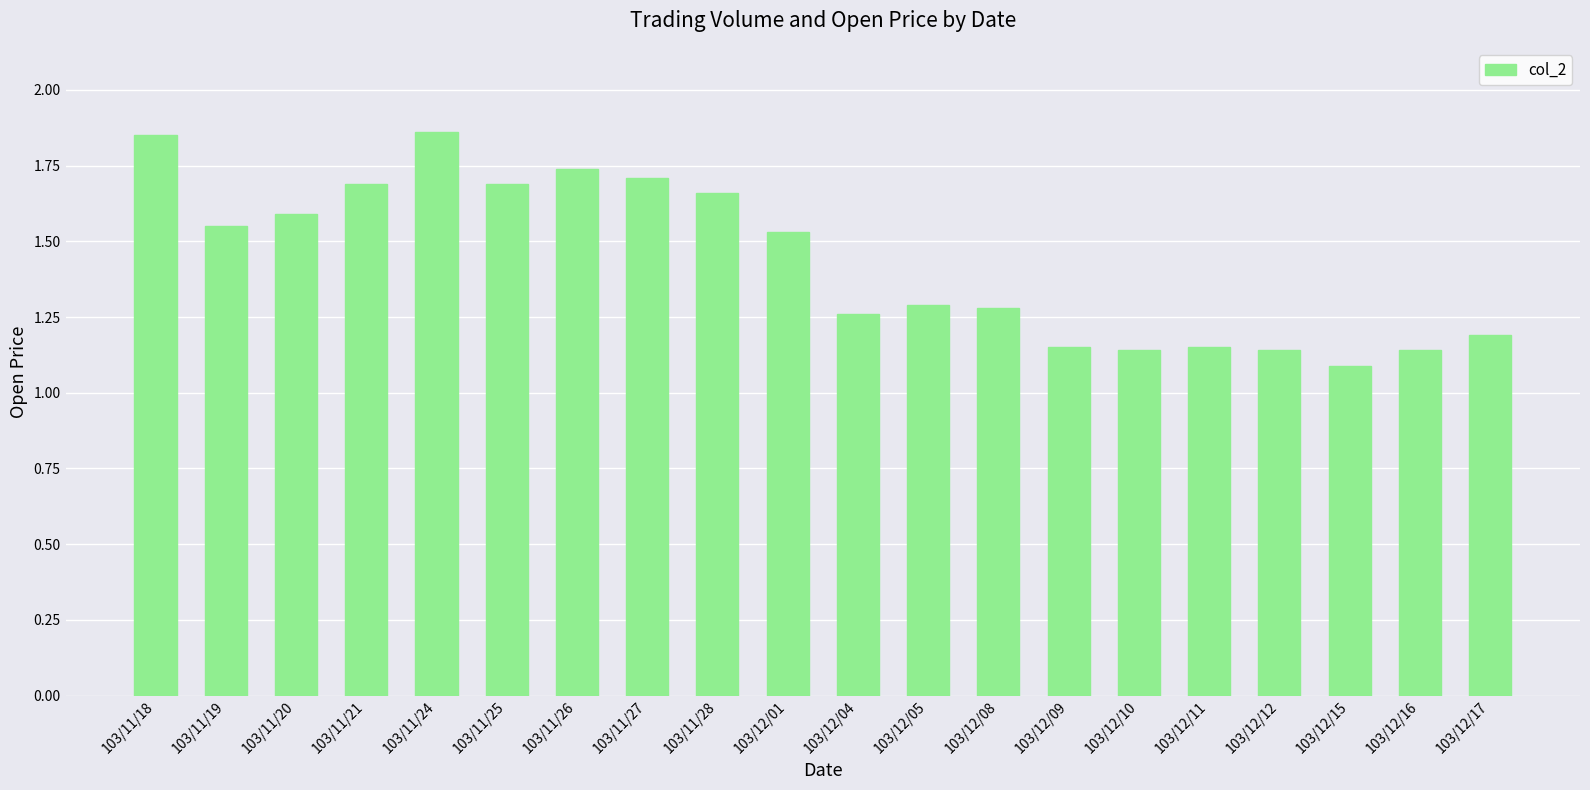

What is the label of the 10th bar from the left?

103/12/01